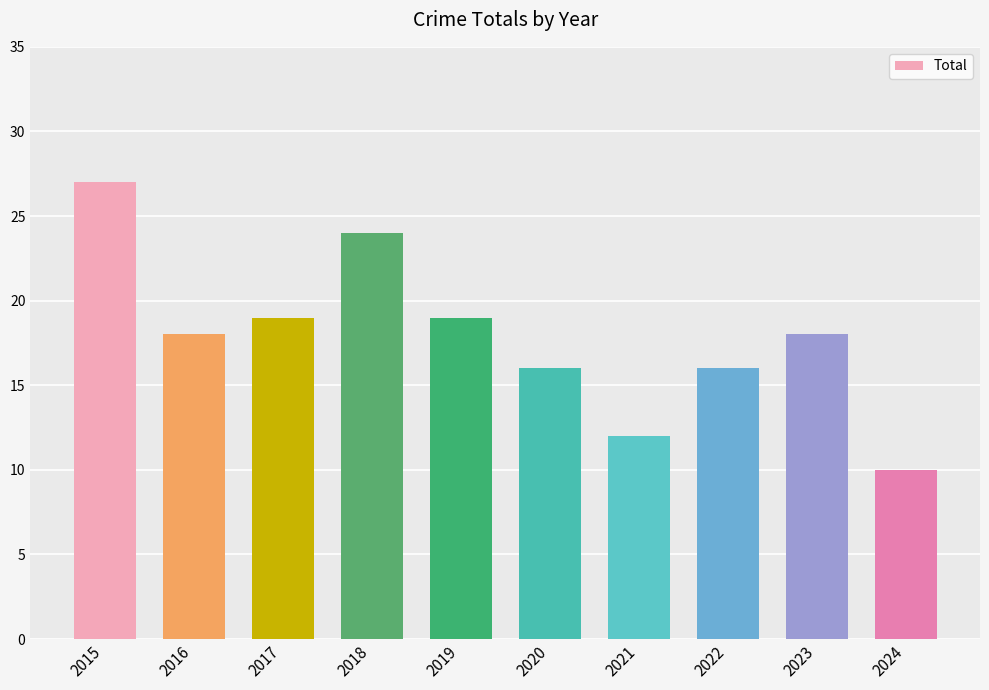

What is the value of the 4th bar from the left?

24